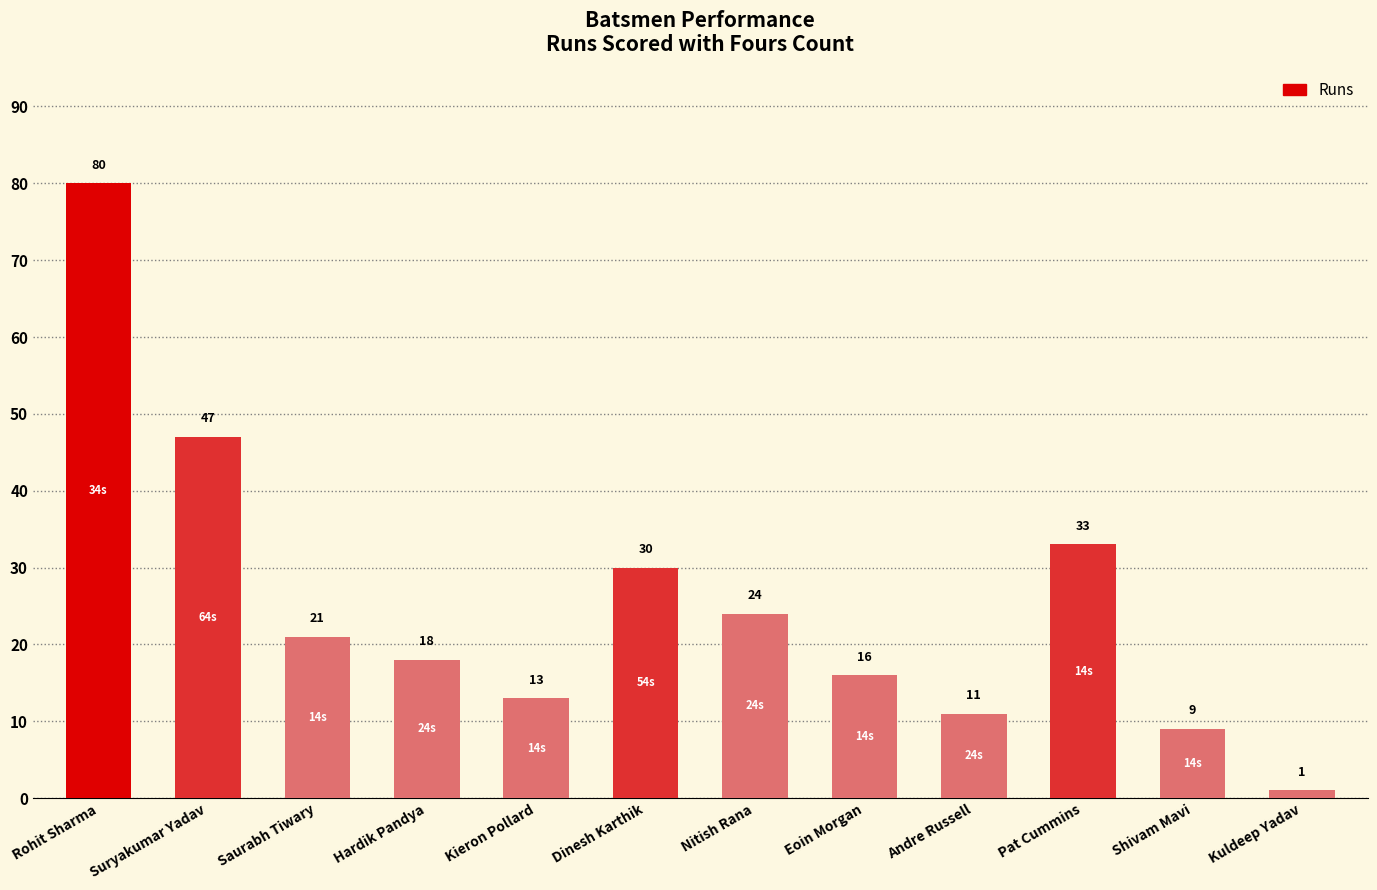

What is the sum of the values at Pat Cummins and Suryakumar Yadav?

80